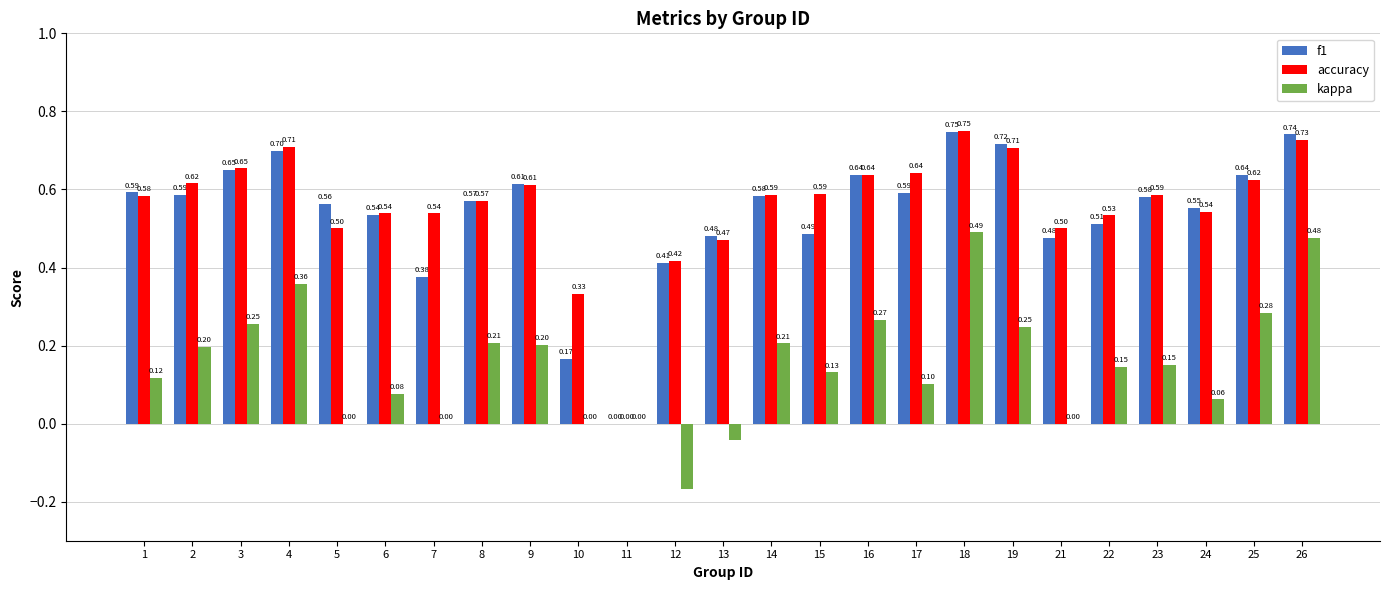

How many data points in accuracy are above 0?

24